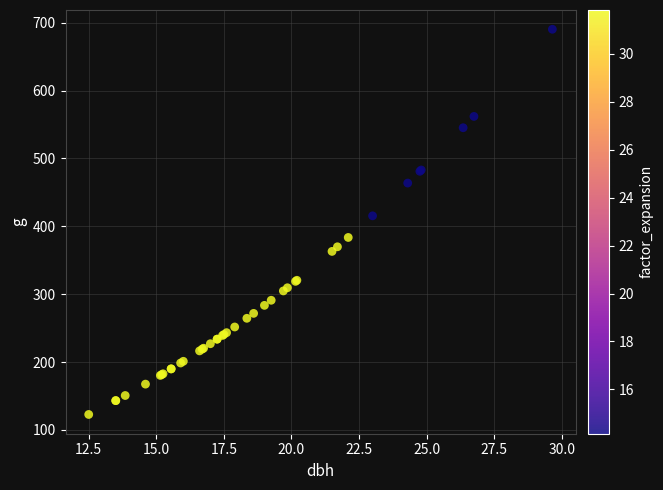

What Y value in the scatter plot is closest to 406?

415.5